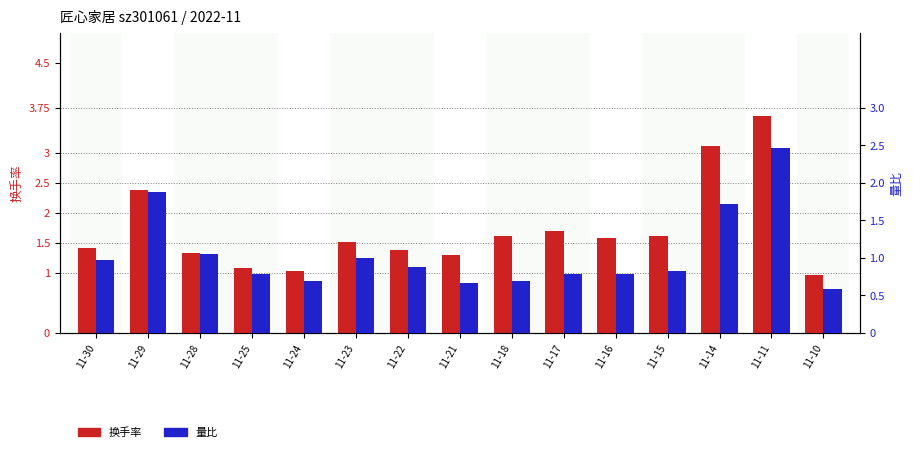

What is the approximate value of 换手率 at 11-28?

1.3